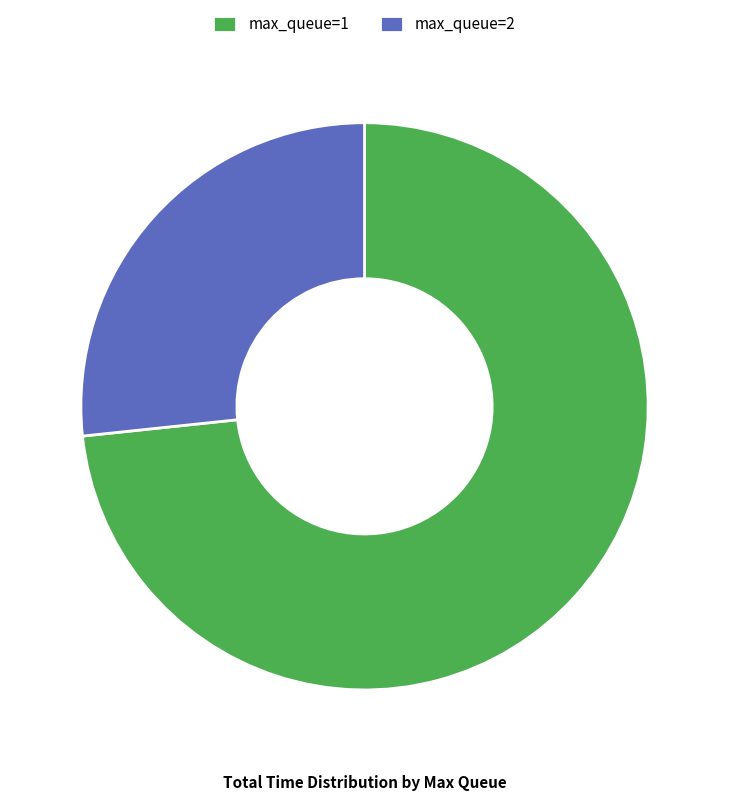

True or false: max_queue=2 accounts for 27% of the total.

True